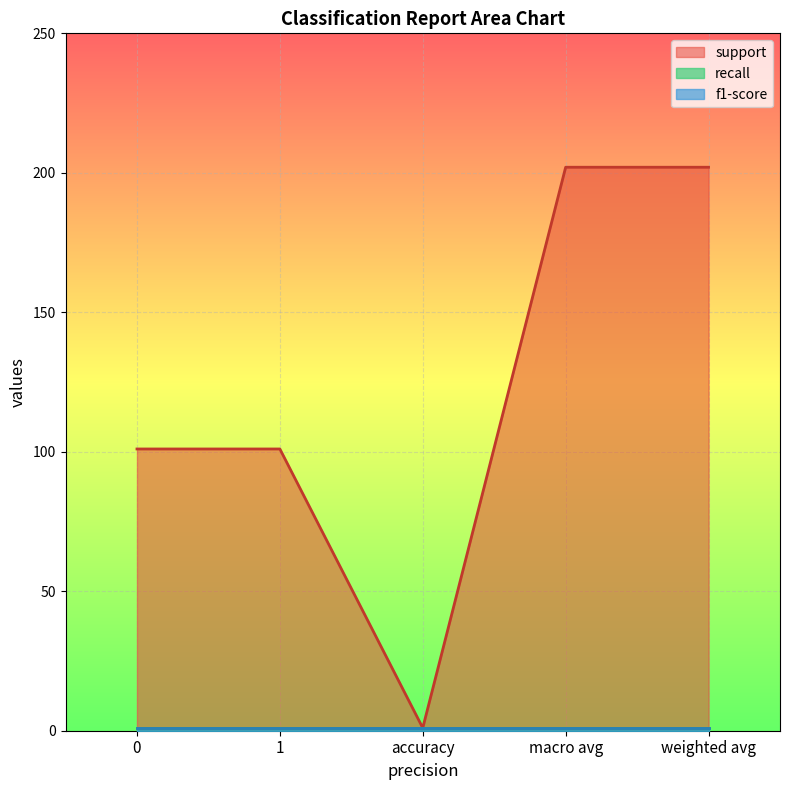

What is the difference between the maximum and second lowest values in the support series?

101